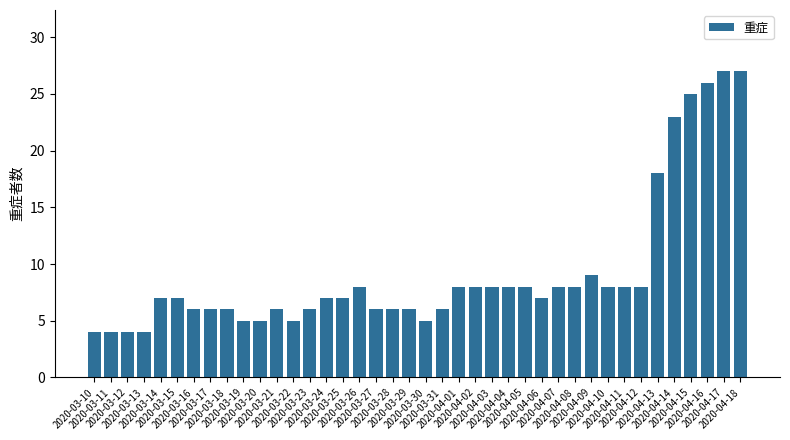

What is the label of the 13th bar from the right?

2020-04-06